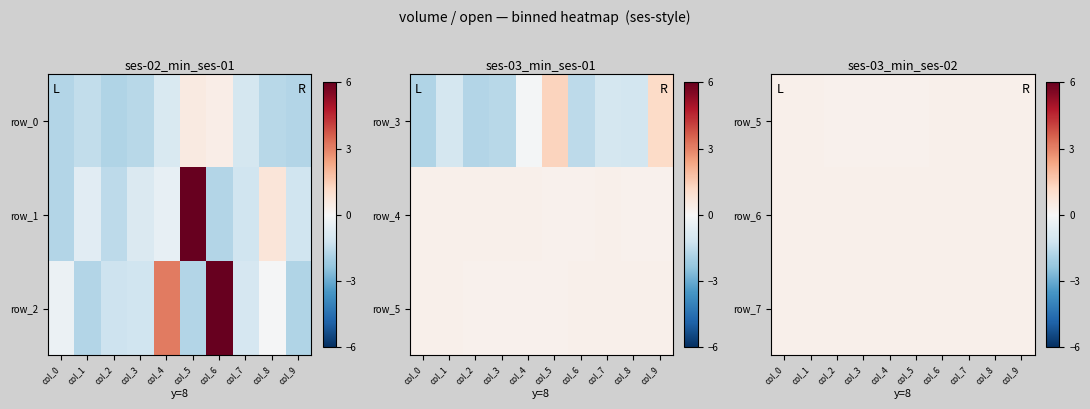

At how many categories does at least one series exceed 0?

10